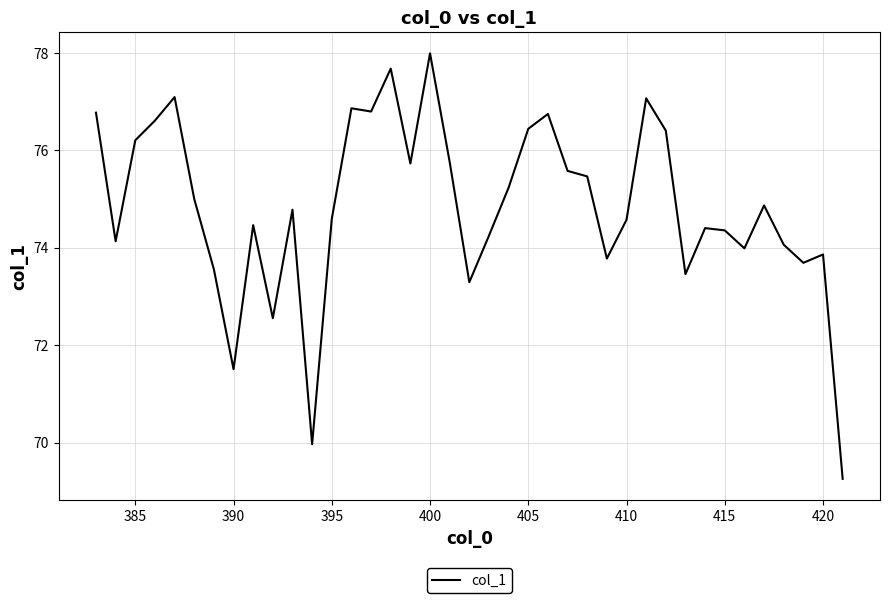

What is the smallest value displayed?

69.3